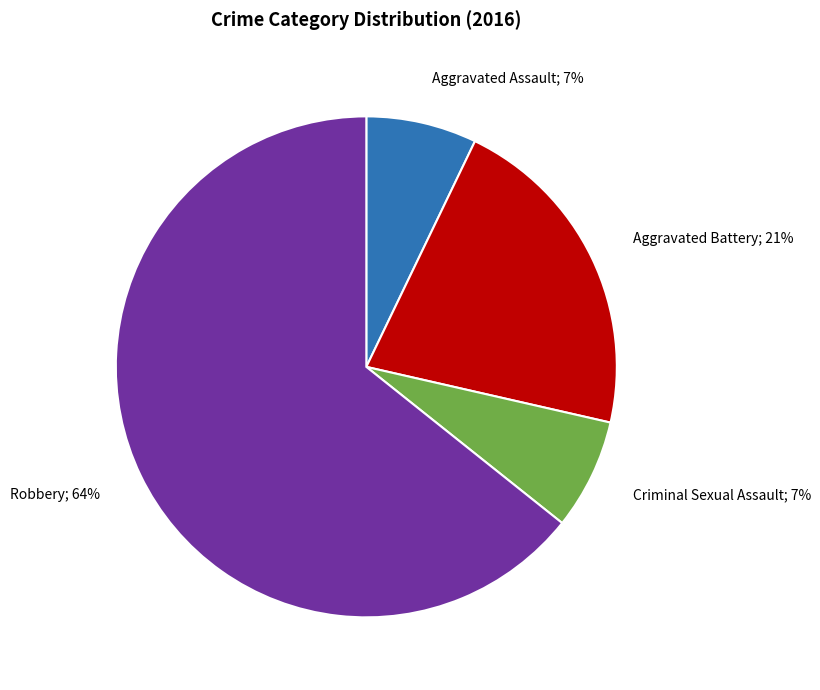

Is there a majority slice in this chart?

Yes